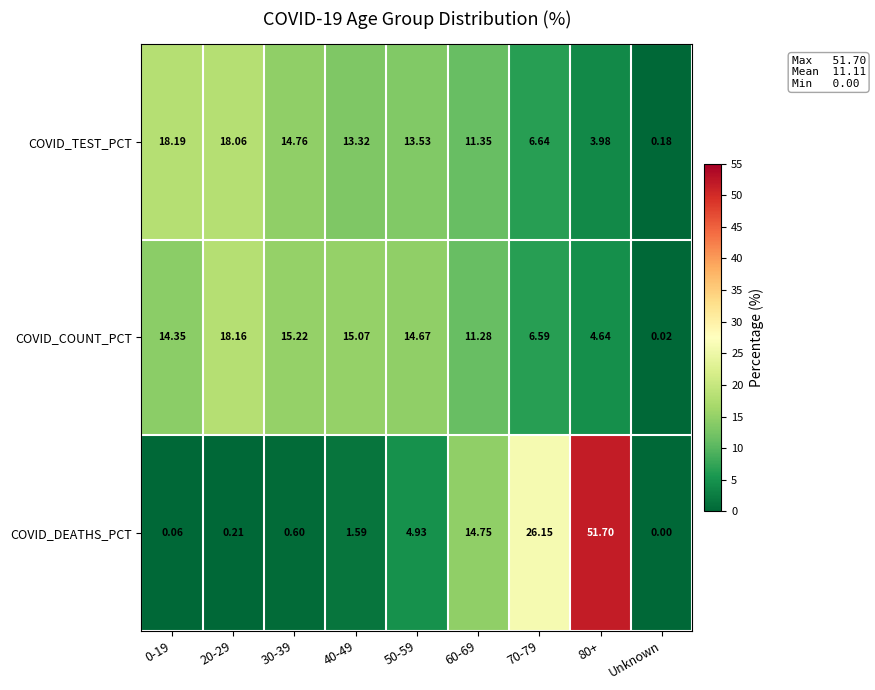

At which category does the chart reach its minimum across all series?

Unknown